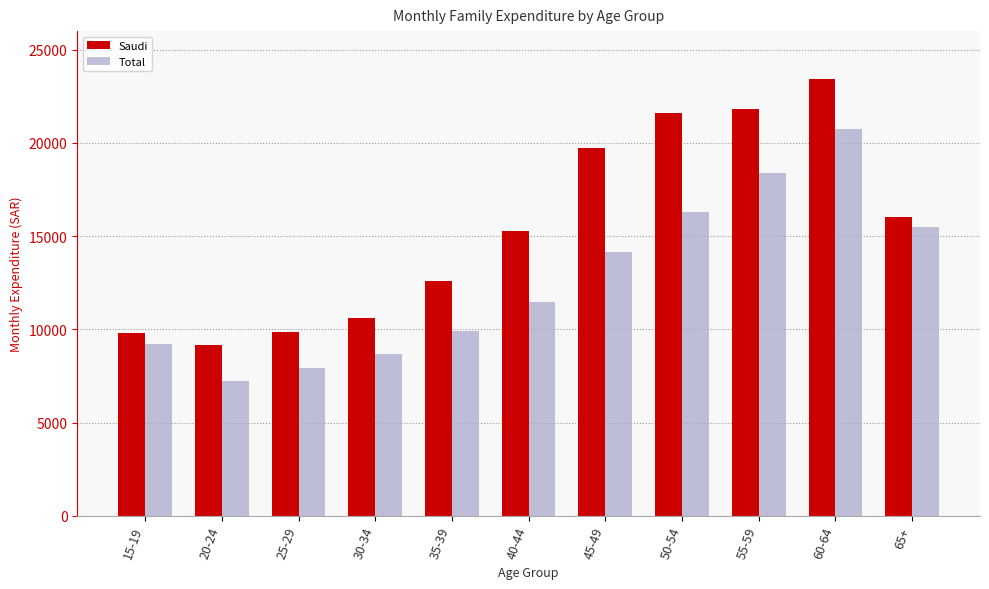

Which category has the lowest value in the Saudi series?

20-24